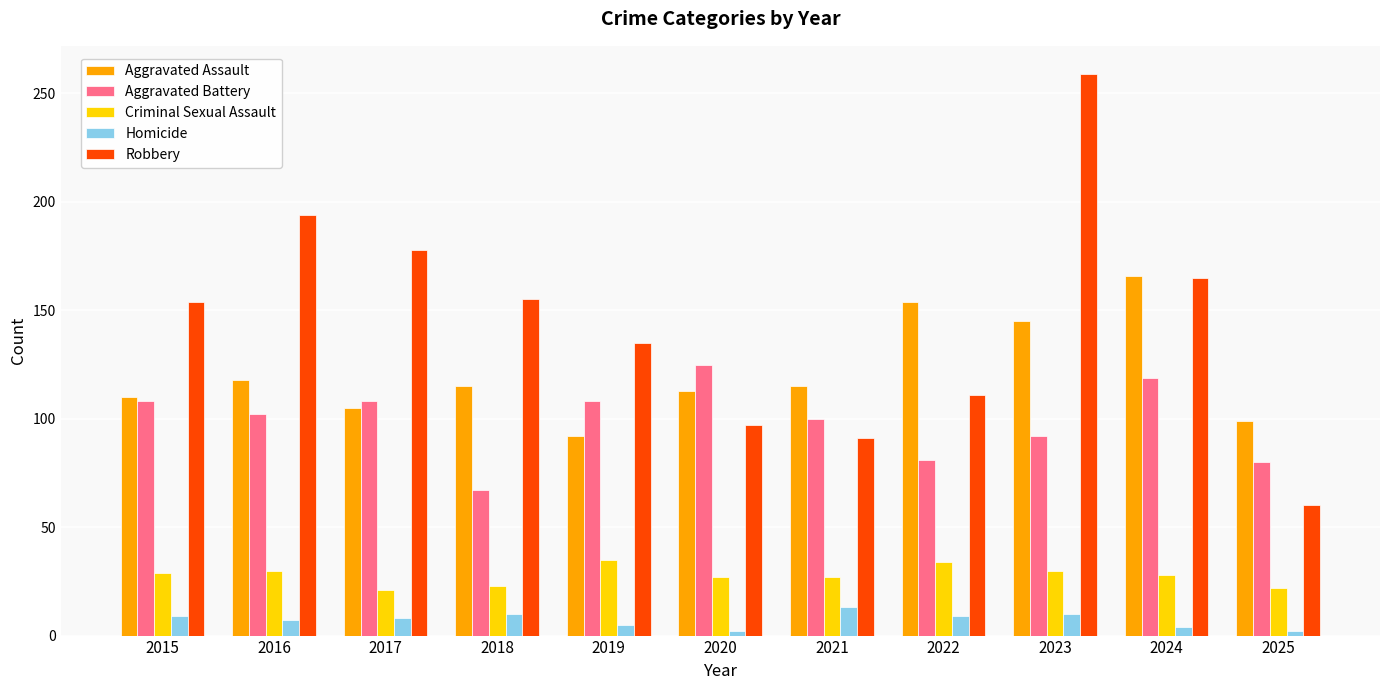

Which series has the widest spread of values?

Robbery